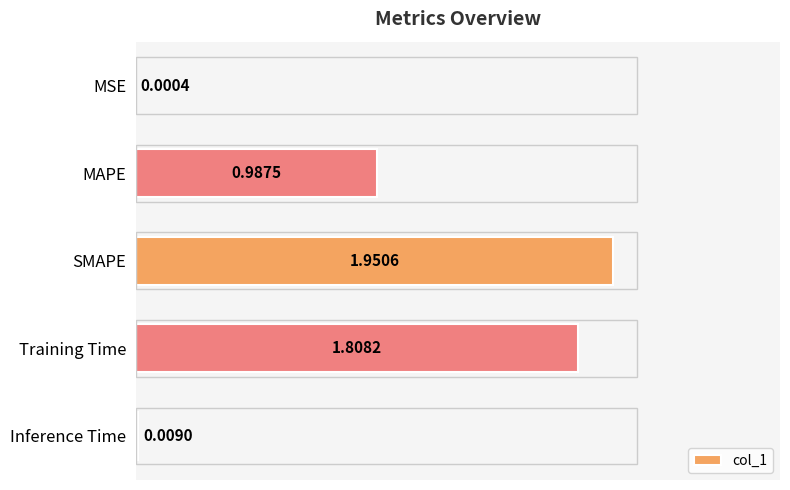

Which has a higher value, Training Time or SMAPE?

SMAPE